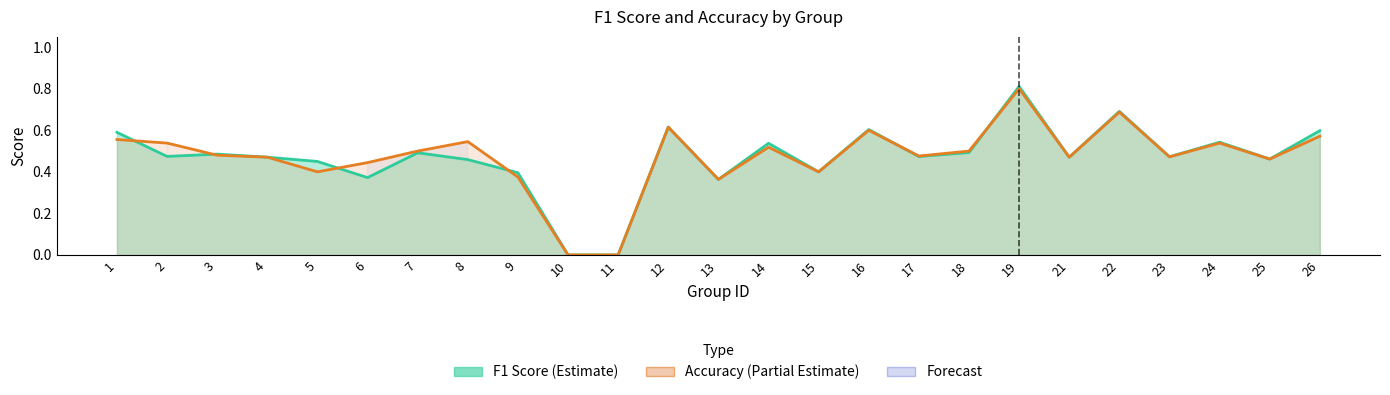

What is the total value across all series at 14?

1.1